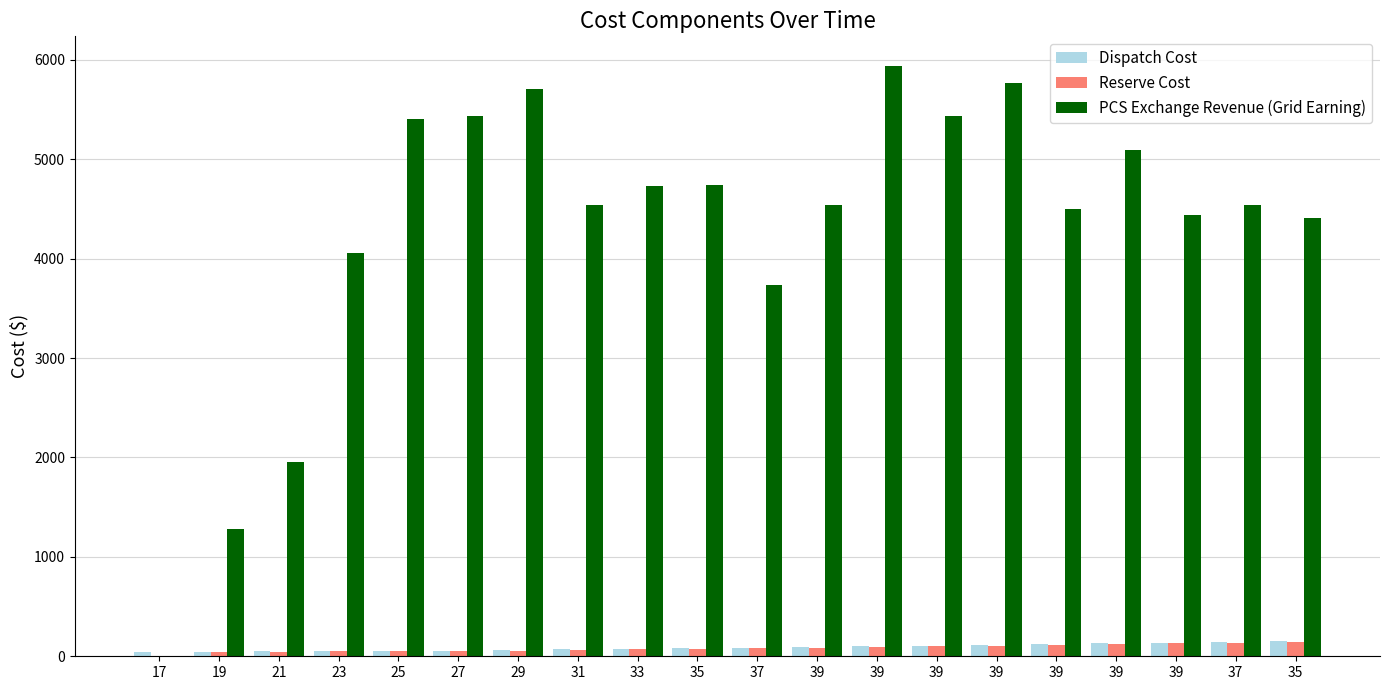

How many categories are shown in the chart?

20